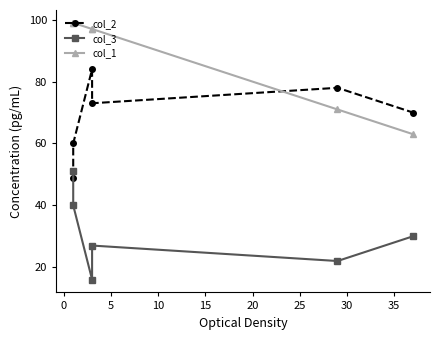

At 0, list the series in order from smallest to largest.

col_3, col_2, col_1